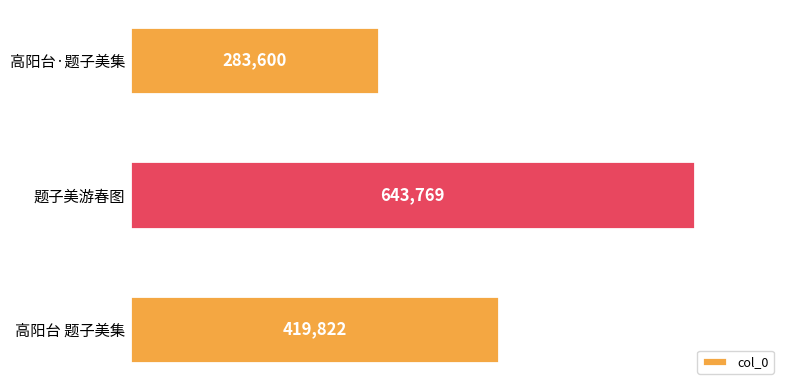

Reading top to bottom, extract all data points from this chart.

283600	643769	419822